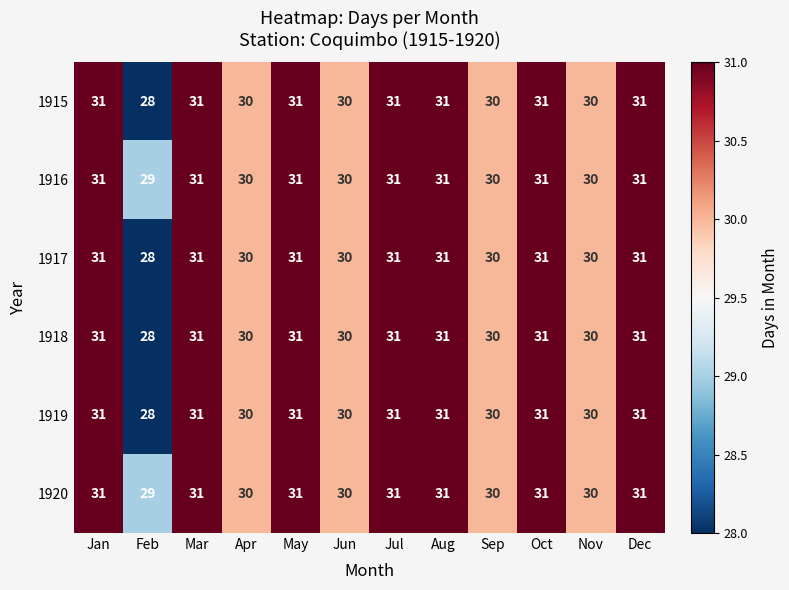

How many series are shown in this chart?

6